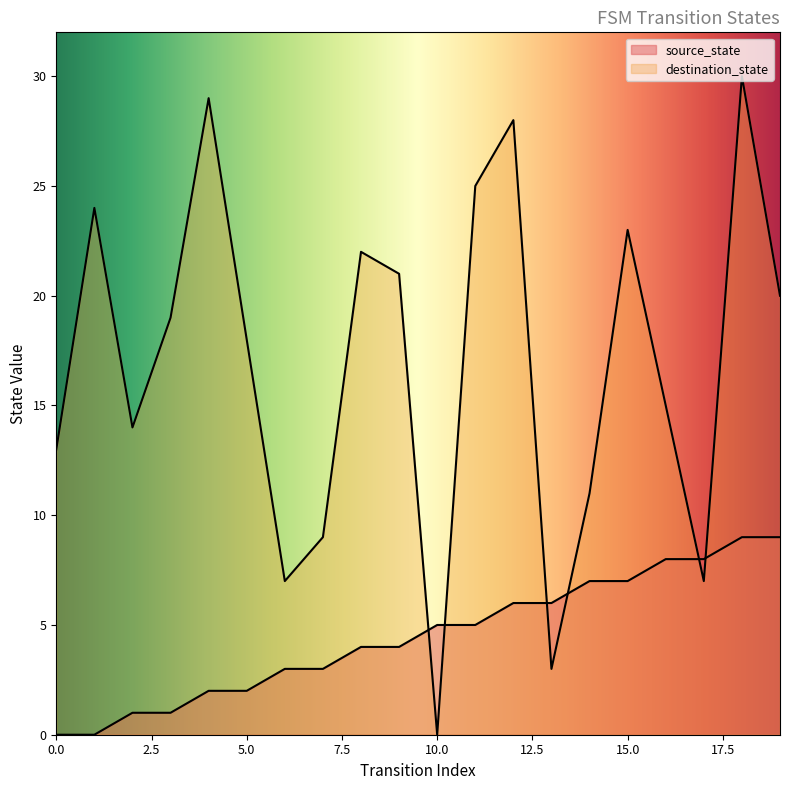

How many times do destination_state and source_state cross each other?

6